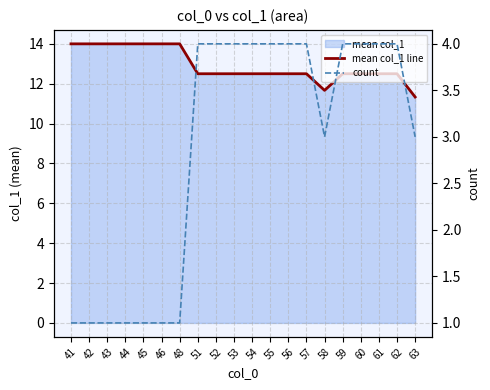

In mean col_1 line, how many points are lower than both neighbors (excluding endpoints)?

1